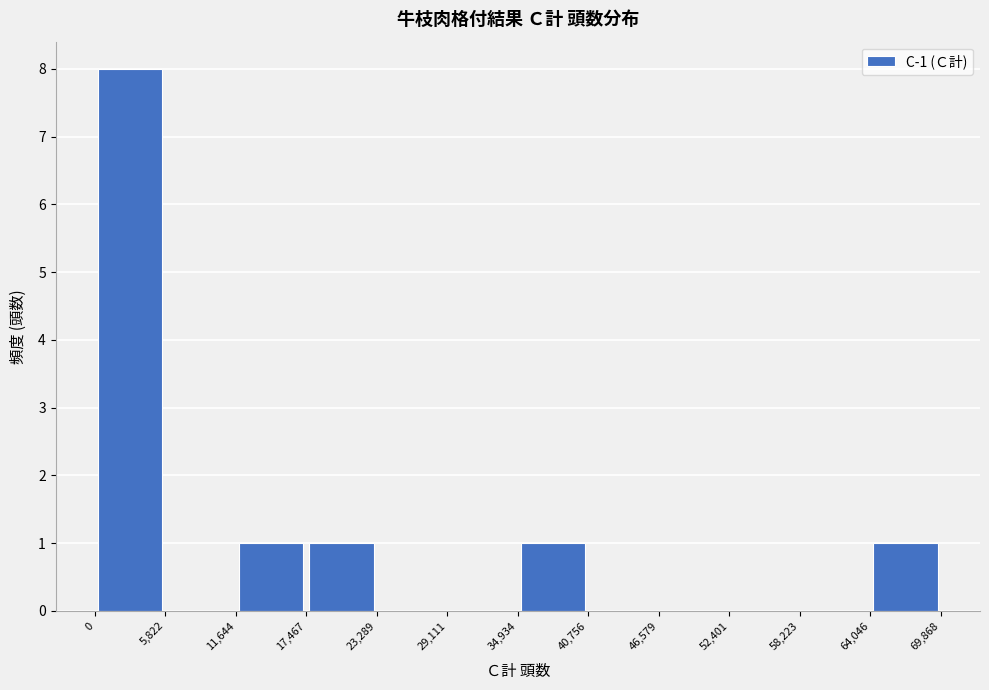

Over which range of the x-axis is the bar tallest?

0 to 5,822